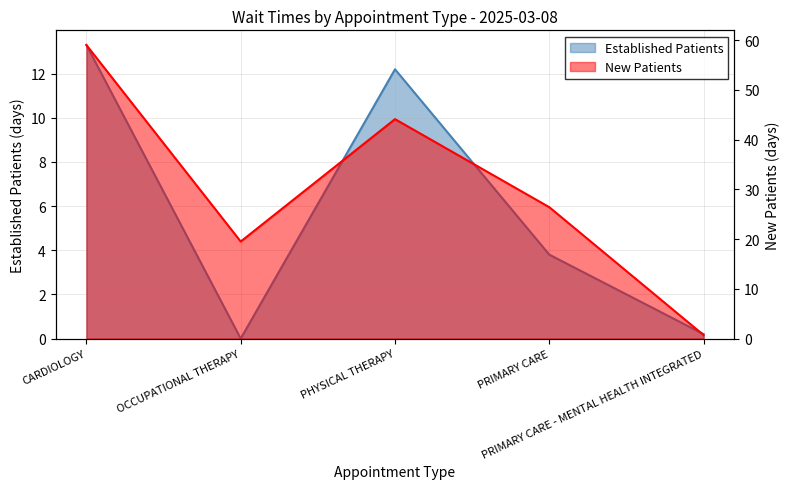

True or false: NewPatients has more than 1 points higher than both neighbors.

False